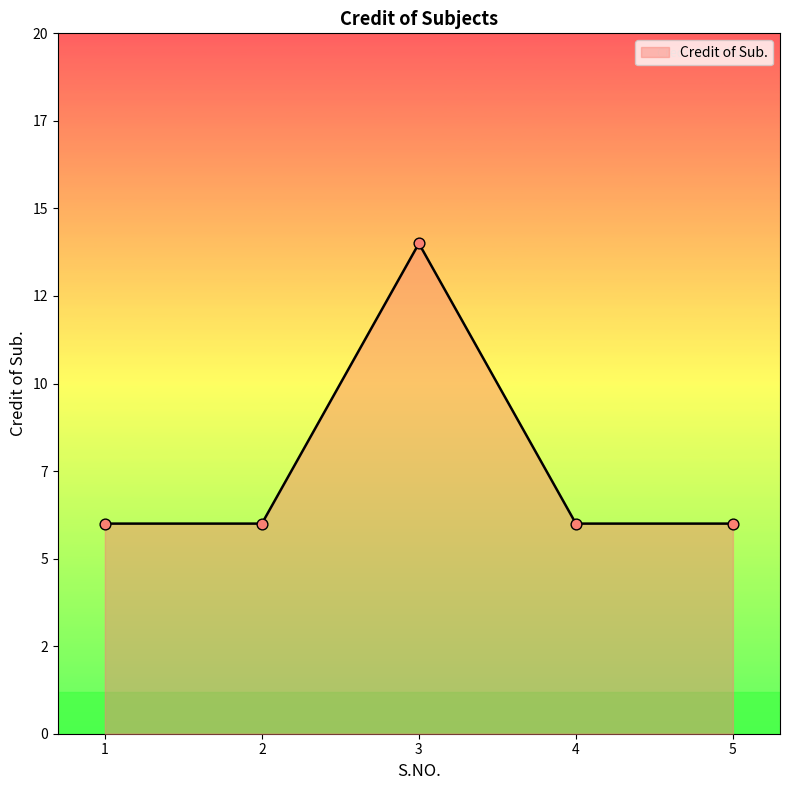

Does the chart have visible grid lines?

No